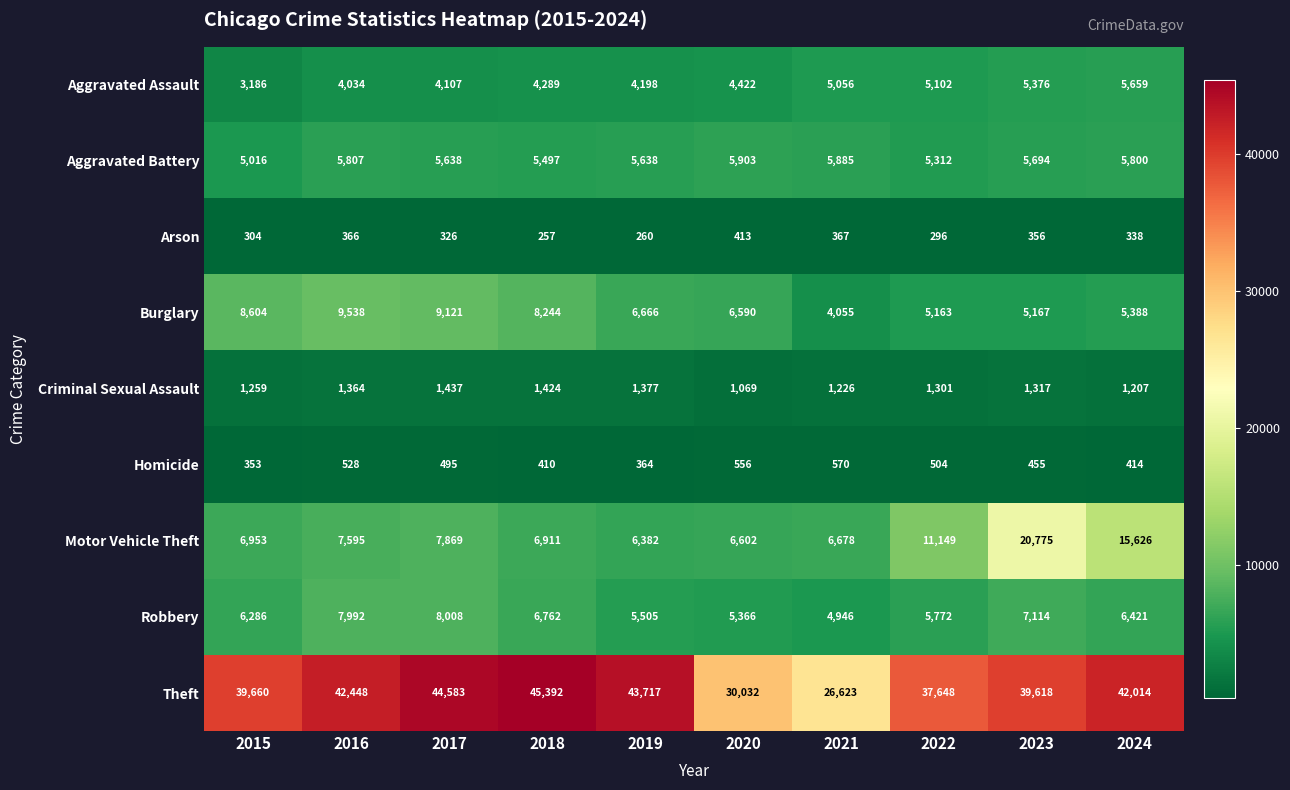

At which category is the sum across all series the highest?

2023